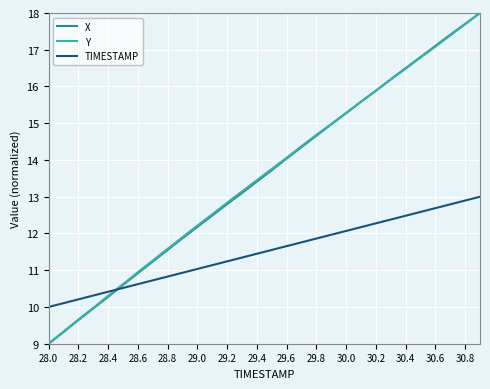

Which series ends up on top after the final intersection of TIMESTAMP and Y?

Y